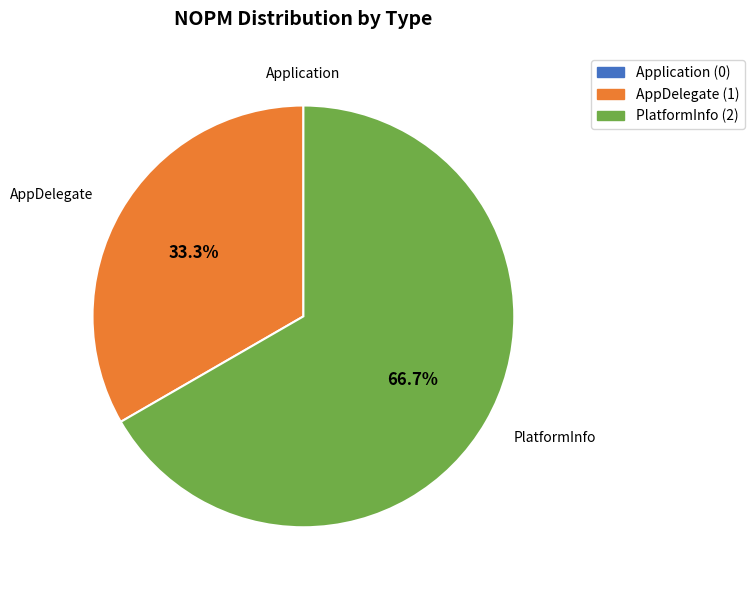

What percentage is the AppDelegate slice, to the nearest percent?

33%